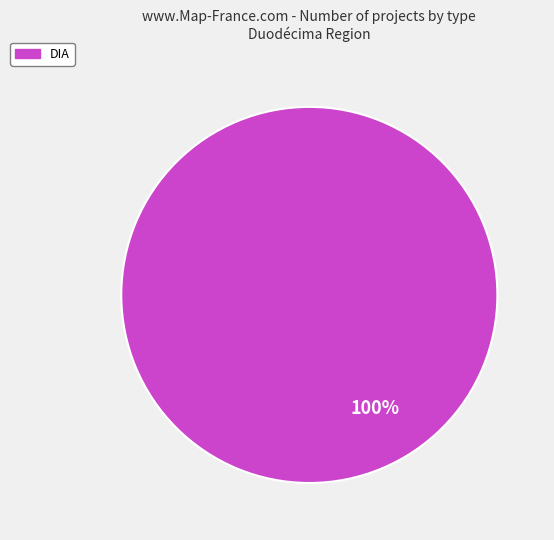

How many segments does this pie chart have?

1